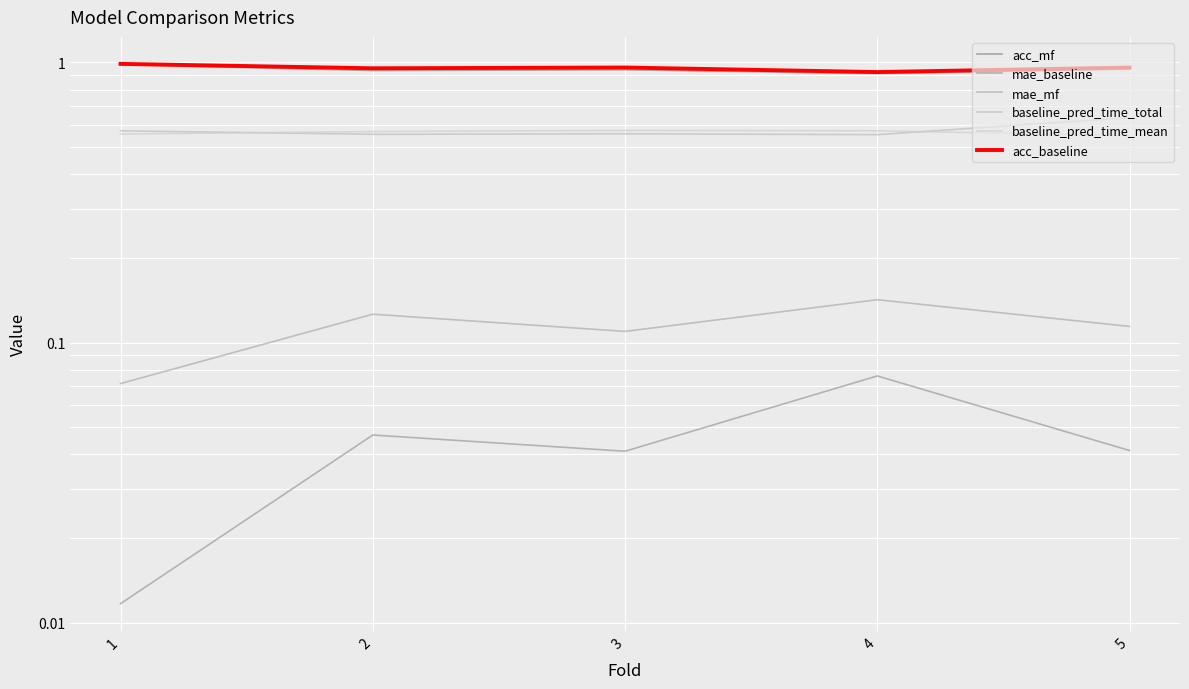

How many categories are shown in the chart?

5